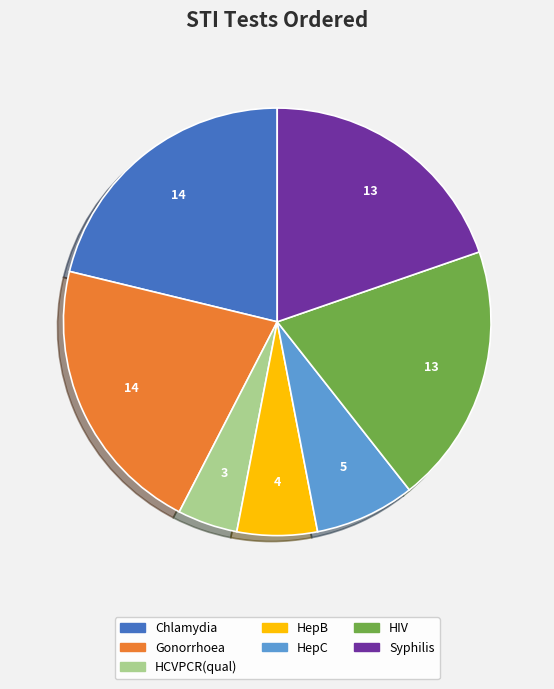

Does HepC account for over 50% of the chart?

No